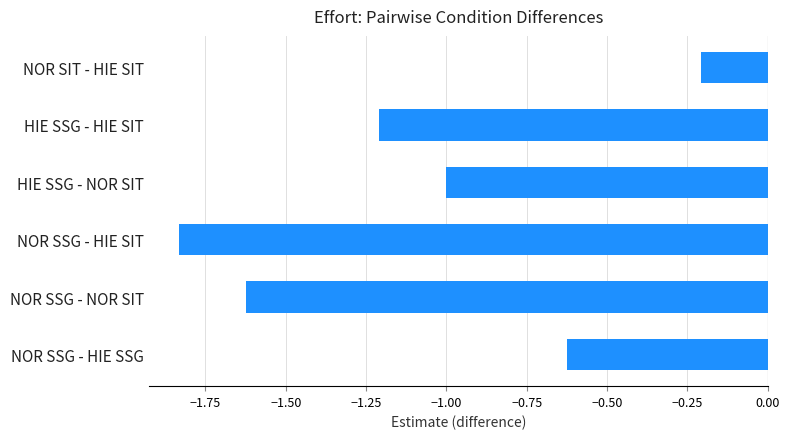

Which has a higher value, NOR SSG - HIE SSG or NOR SSG - HIE SIT?

NOR SSG - HIE SSG